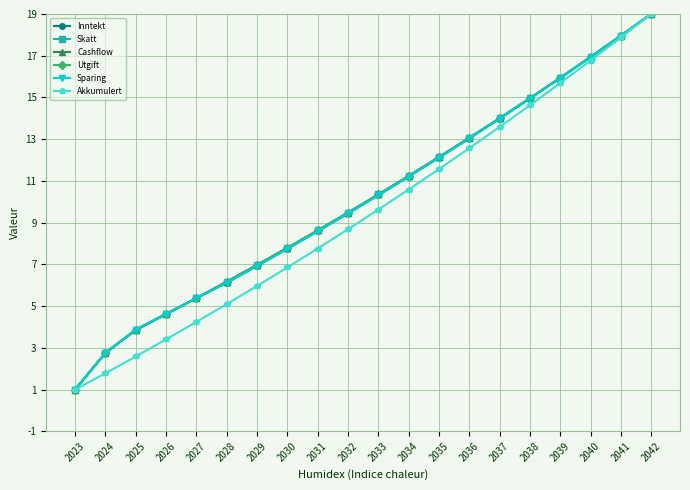

Which label corresponds to the largest value in the chart?

2042